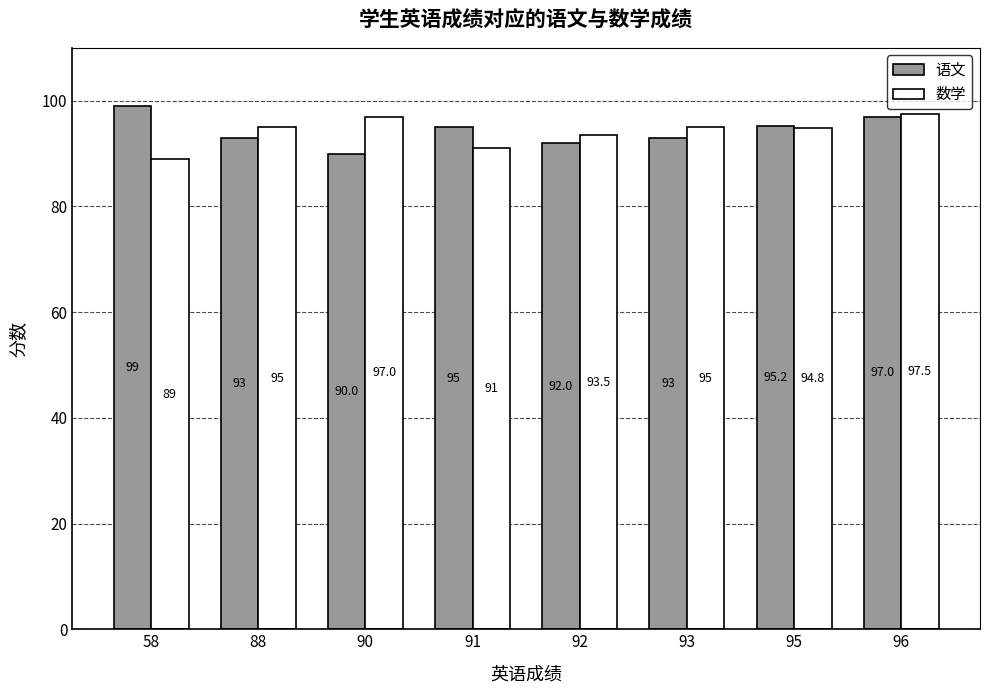

The 数学 series shows 63.8 at 96. True or false?

False